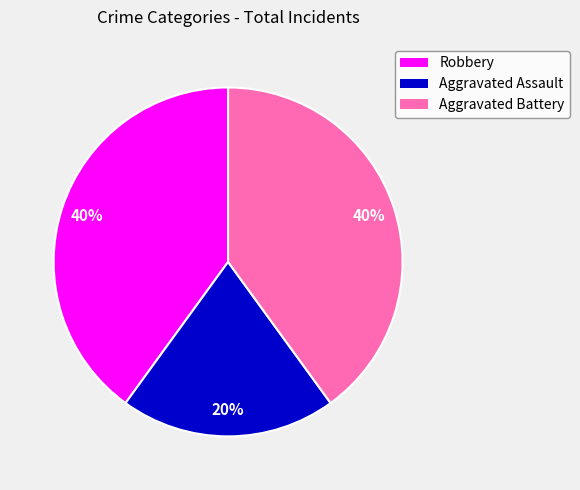

How many slices are in this pie chart?

3